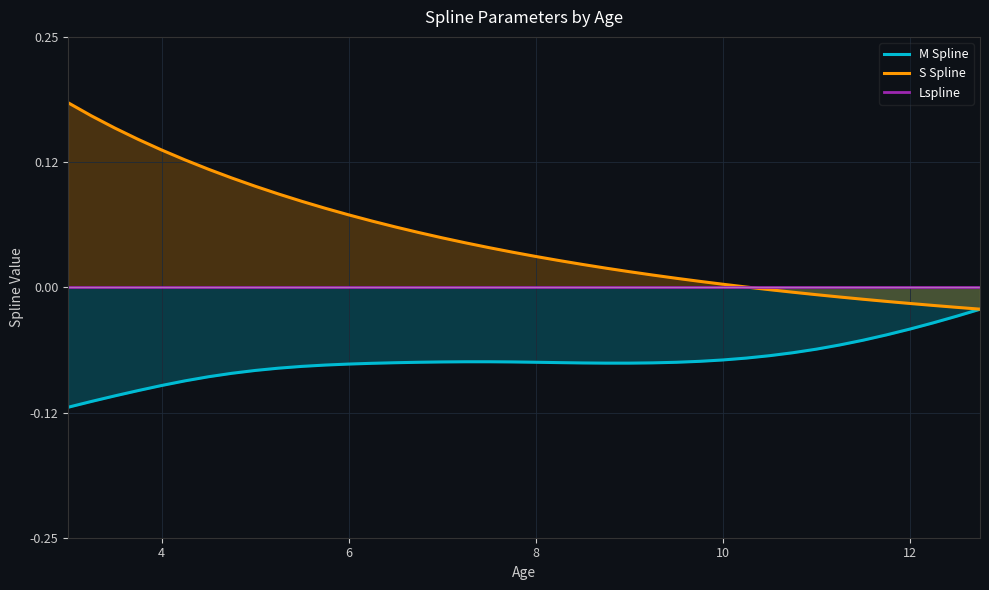

What is the difference between the maximum and minimum values in the M Spline series?

0.1